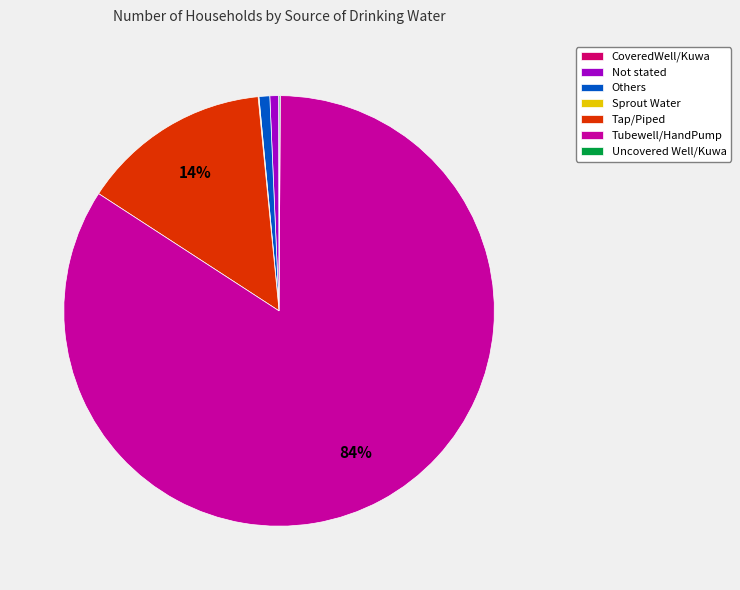

To the nearest percent, what is the average slice percentage?

14%